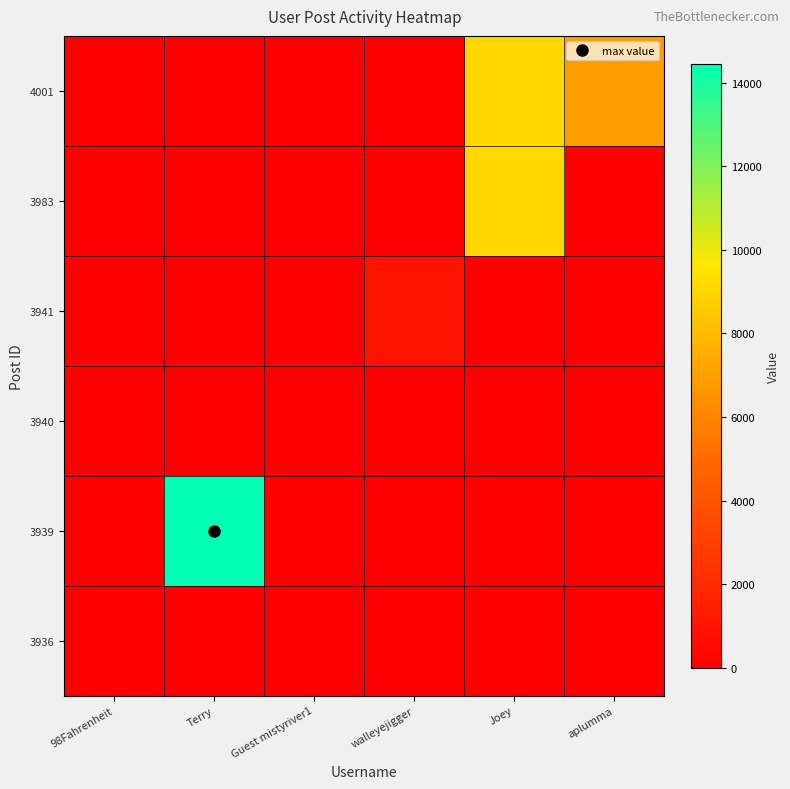

Reading left to right, what are all the values shown in this chart?

3936: 98Fahrenheit=108	Terry=0	Guest mistyriver1=0	walleyejigger=0	Joey=0	aplumma=0
3939: 98Fahrenheit=0	Terry=14456	Guest mistyriver1=0	walleyejigger=0	Joey=0	aplumma=0
3940: 98Fahrenheit=0	Terry=0	Guest mistyriver1=0	walleyejigger=0	Joey=0	aplumma=0
3941: 98Fahrenheit=0	Terry=0	Guest mistyriver1=0	walleyejigger=876	Joey=0	aplumma=0
3983: 98Fahrenheit=0	Terry=0	Guest mistyriver1=0	walleyejigger=0	Joey=9122	aplumma=0
4001: 98Fahrenheit=0	Terry=0	Guest mistyriver1=0	walleyejigger=0	Joey=9122	aplumma=6896